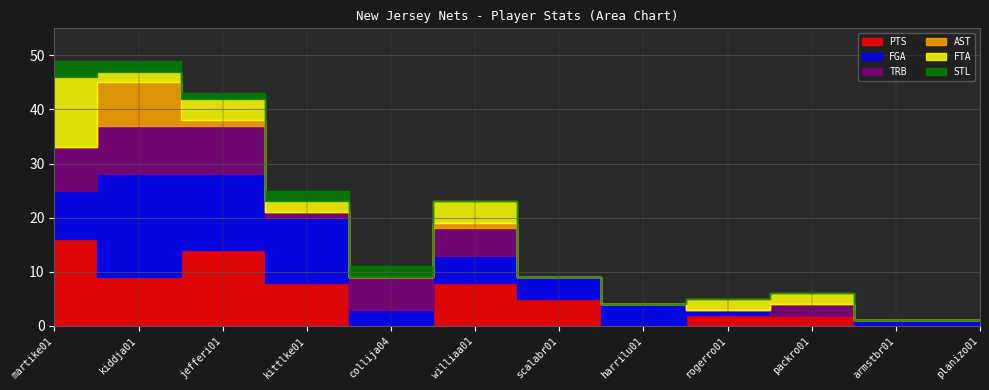

What is the label of the 8th point from the right?

collija04